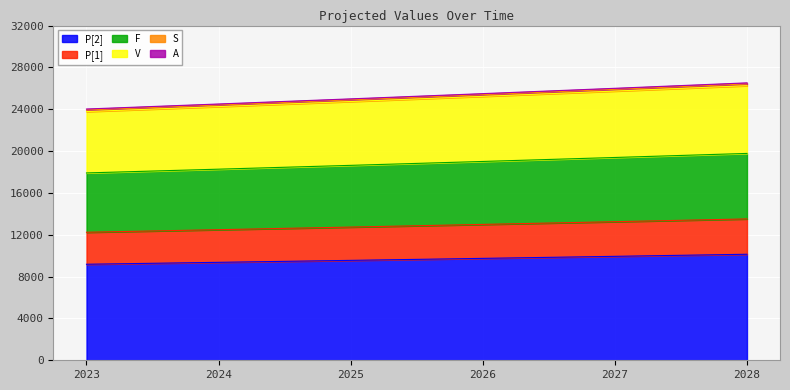

What is the highest value of the P[2] series?

10135.5